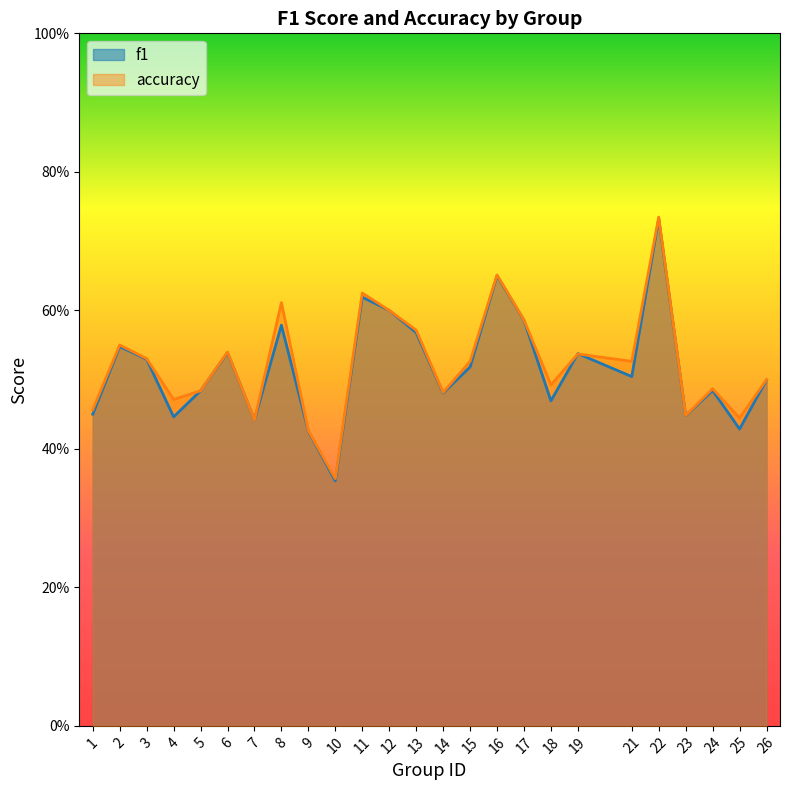

Which series changed the most between 2 and 24?

f1